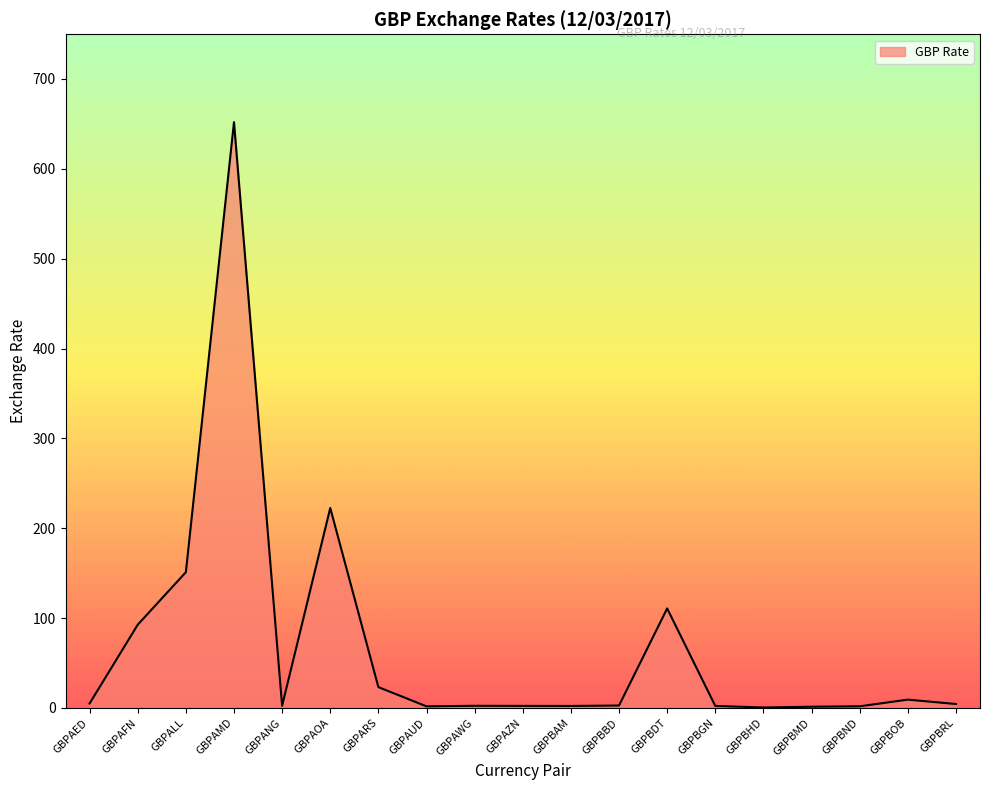

Does the chart have visible grid lines?

No